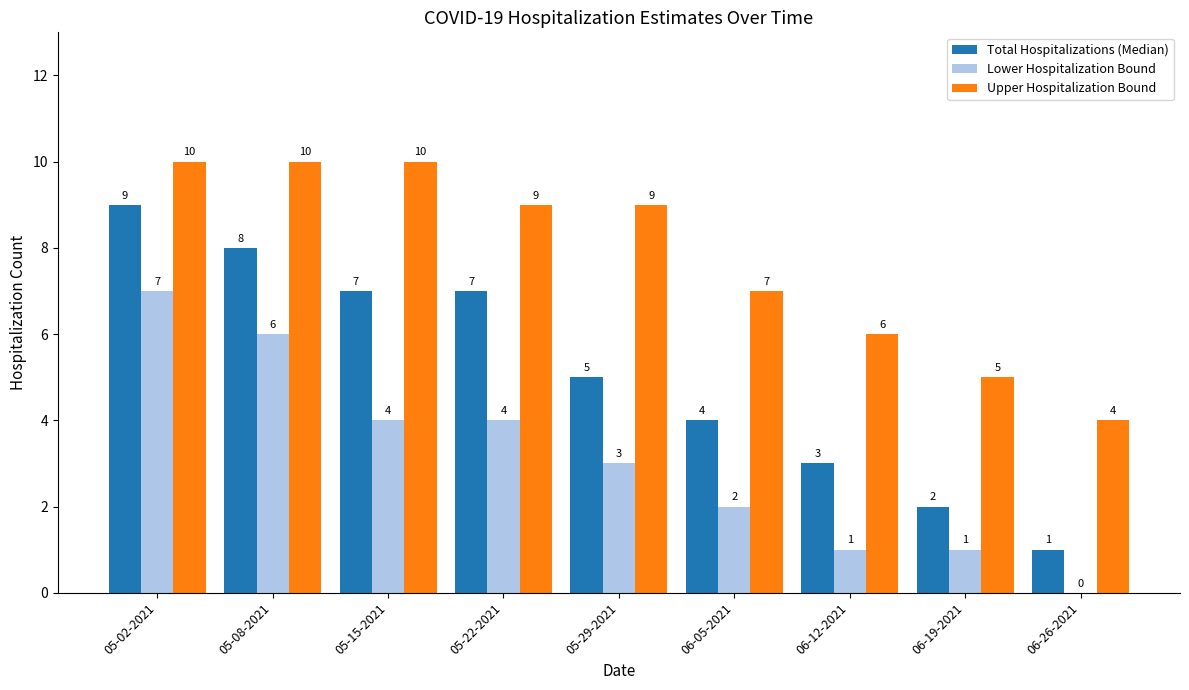

Reading left to right, transcribe all the data shown in this chart.

Total Hospitalizations (Median): 05-02-2021=9	05-08-2021=8	05-15-2021=7	05-22-2021=7	05-29-2021=5	06-05-2021=4	06-12-2021=3	06-19-2021=2	06-26-2021=1
Lower Hospitalization Bound: 05-02-2021=7	05-08-2021=6	05-15-2021=4	05-22-2021=4	05-29-2021=3	06-05-2021=2	06-12-2021=1	06-19-2021=1	06-26-2021=0
Upper Hospitalization Bound: 05-02-2021=10	05-08-2021=10	05-15-2021=10	05-22-2021=9	05-29-2021=9	06-05-2021=7	06-12-2021=6	06-19-2021=5	06-26-2021=4